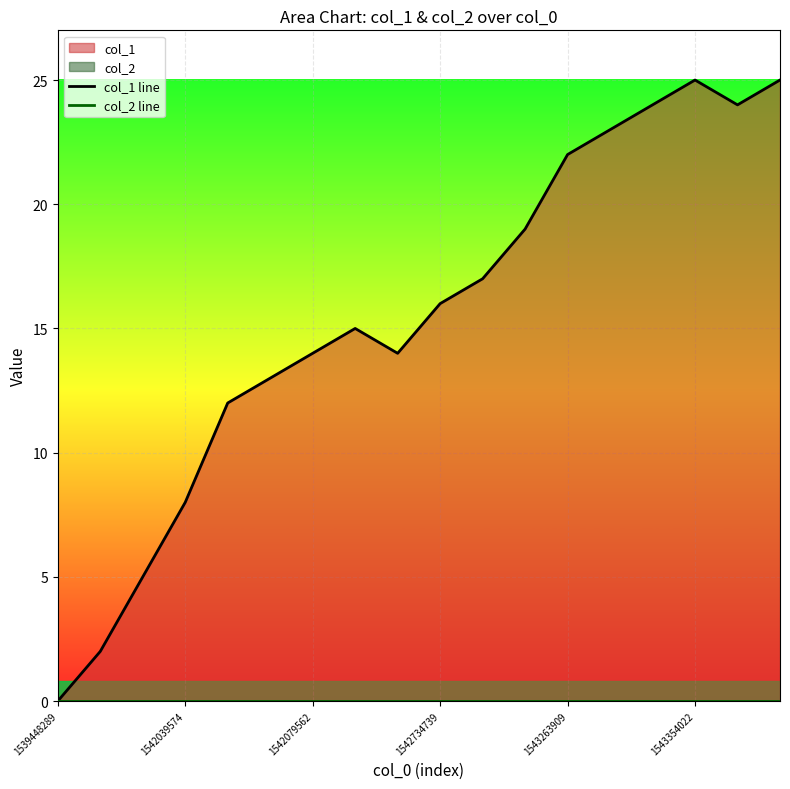

How many lines are shown in the chart?

2